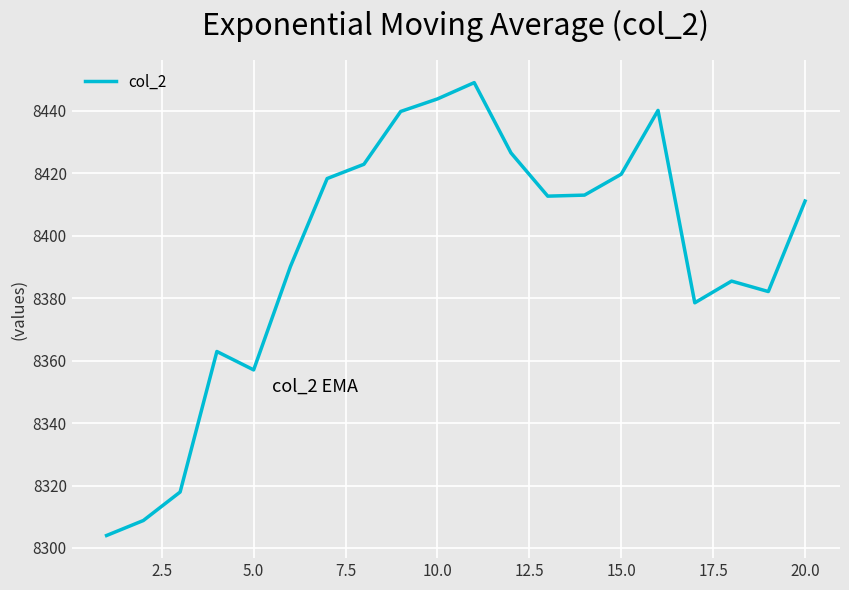

What is the difference between the maximum and minimum values?

145.0